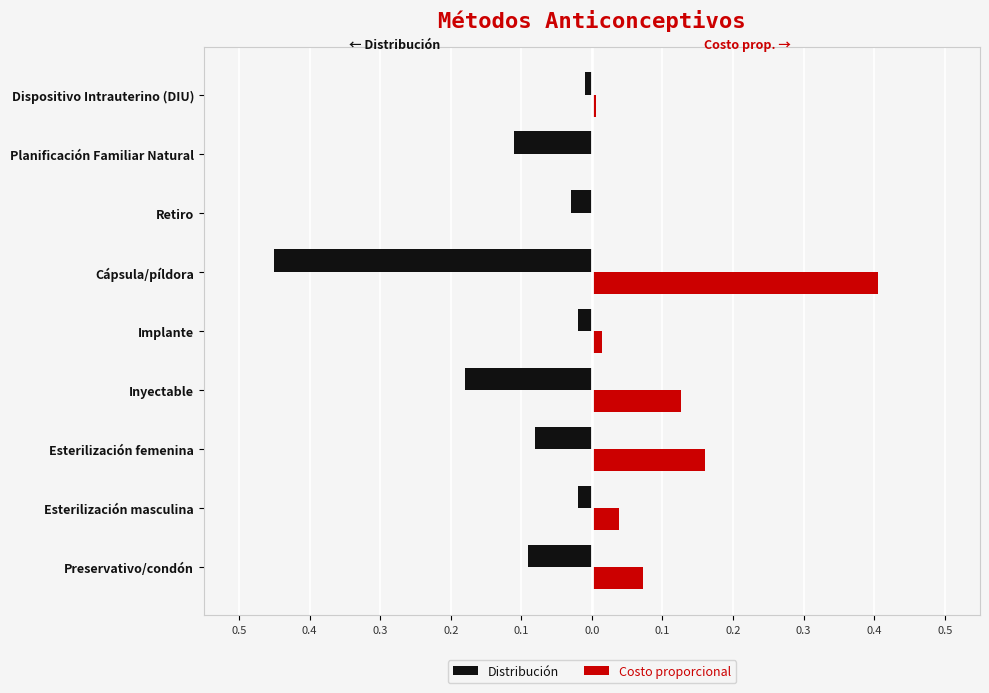

Rank the series by their maximum value, from highest to lowest.

Costo proporcional, Distribución